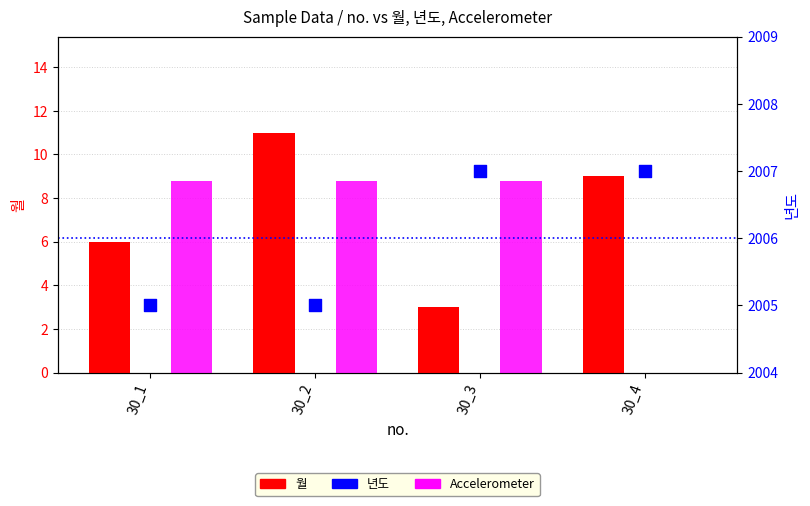

Which series contains the lowest Y value?

Accelerometer